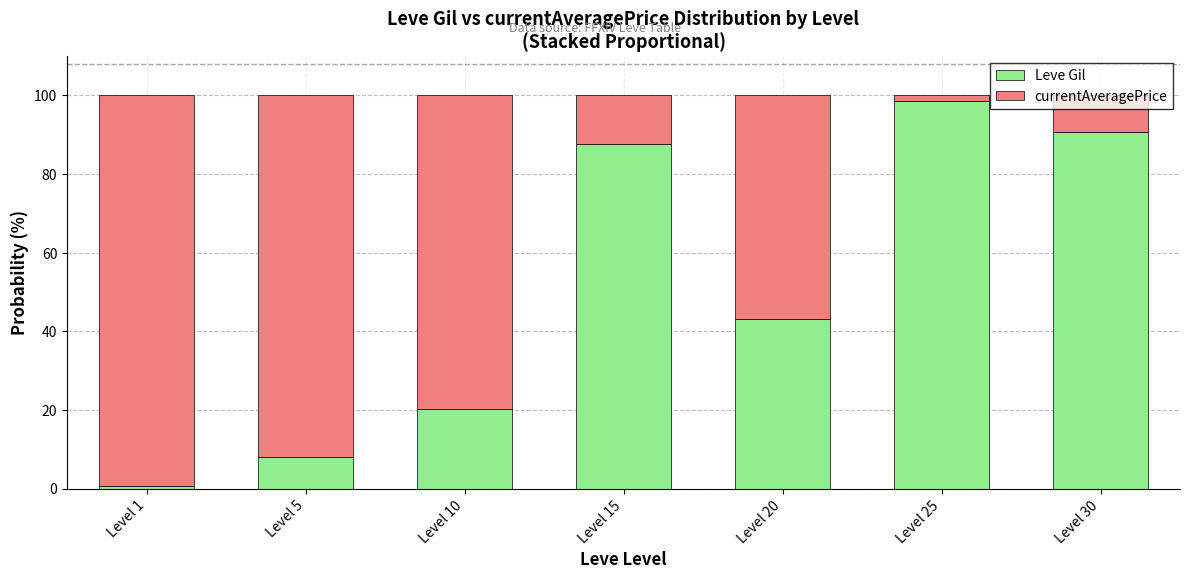

Are the bars horizontal?

No